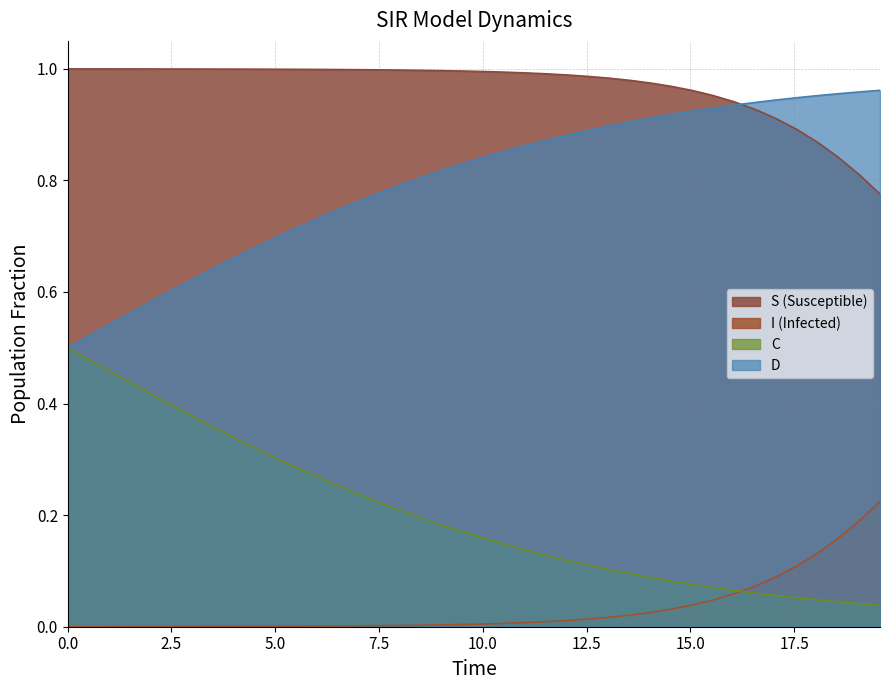

True or false: I has more than 1 interior local peaks.

False